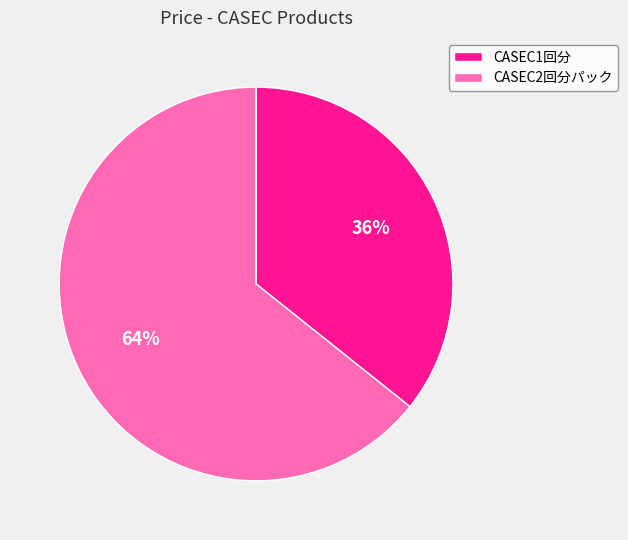

True or false: CASEC1回分 accounts for 29% of the total.

False